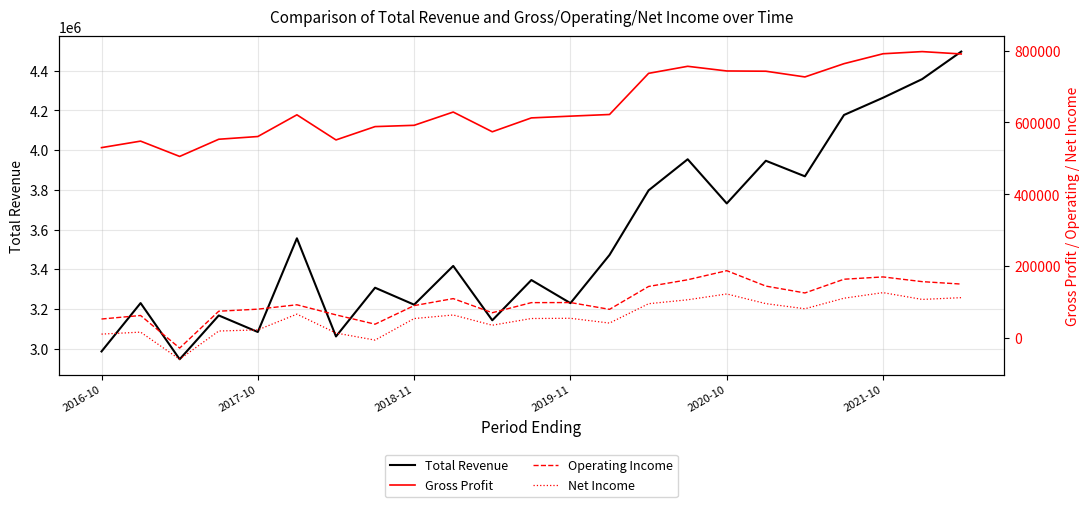

Read the Operating Income value at 21, to the nearest 10.

157100